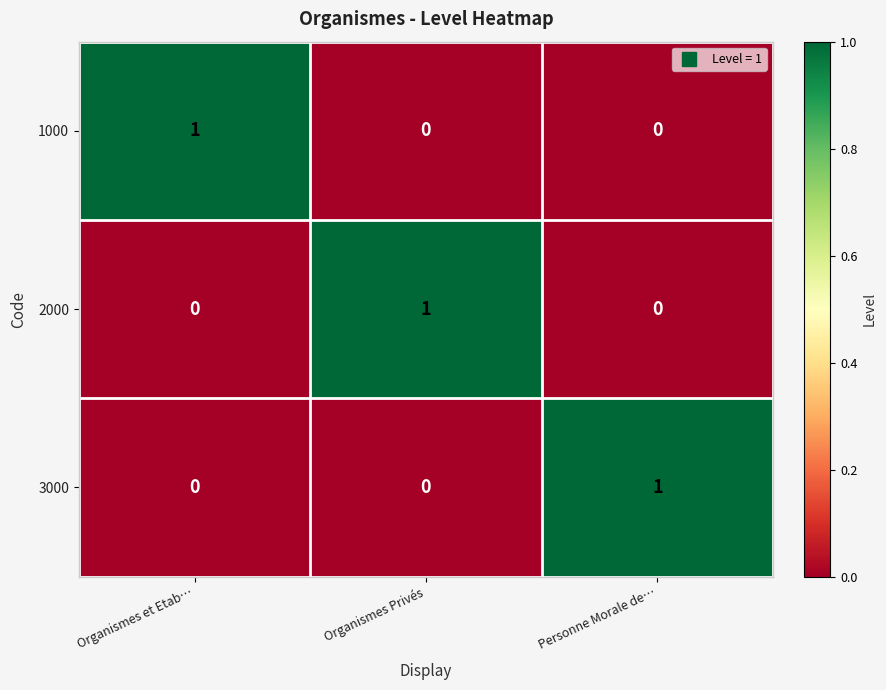

At which label does 2000 reach its peak?

Organismes Privés